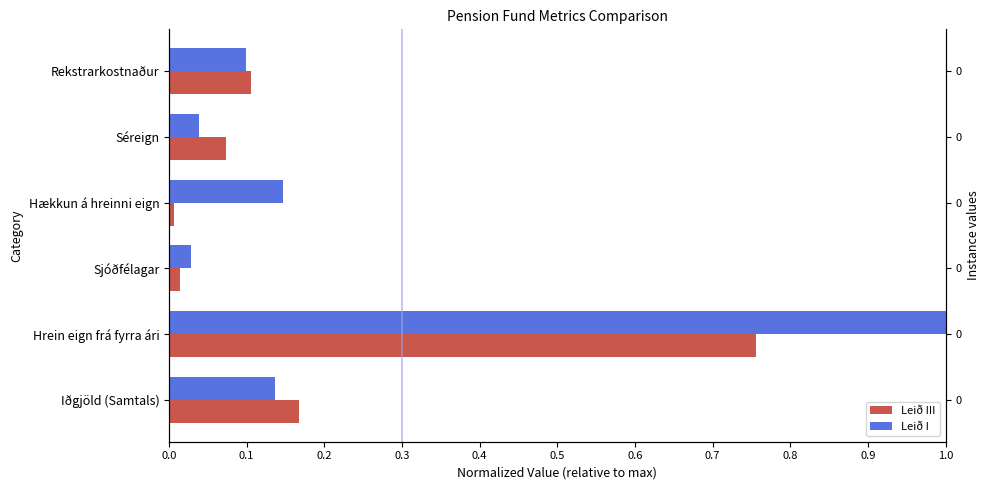

How many bars are there in total?

12